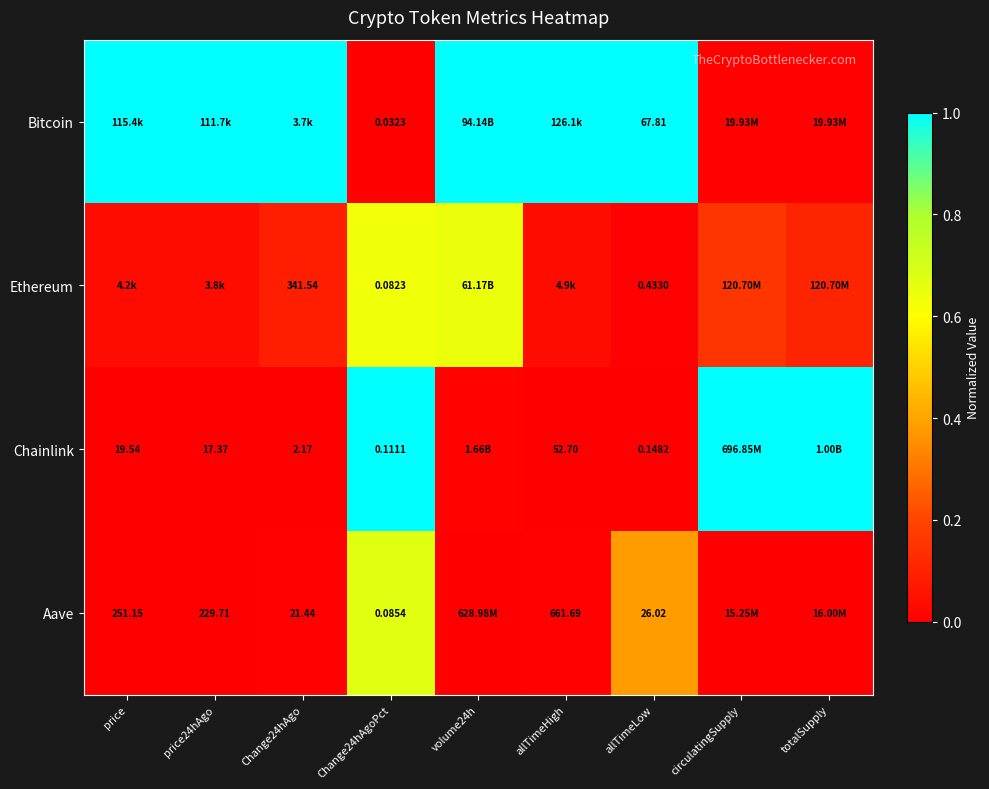

Between Change24hAgoPct and circulatingSupply, which series saw the biggest shift?

Aave